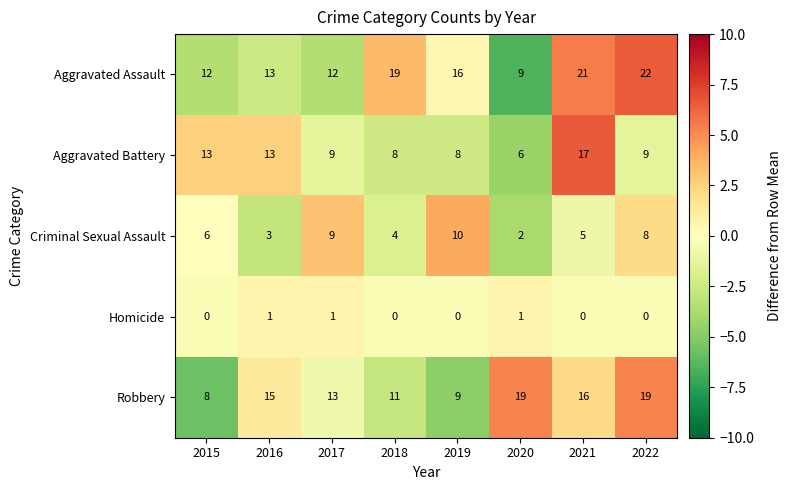

How many values in the Robbery series are below 15?

4